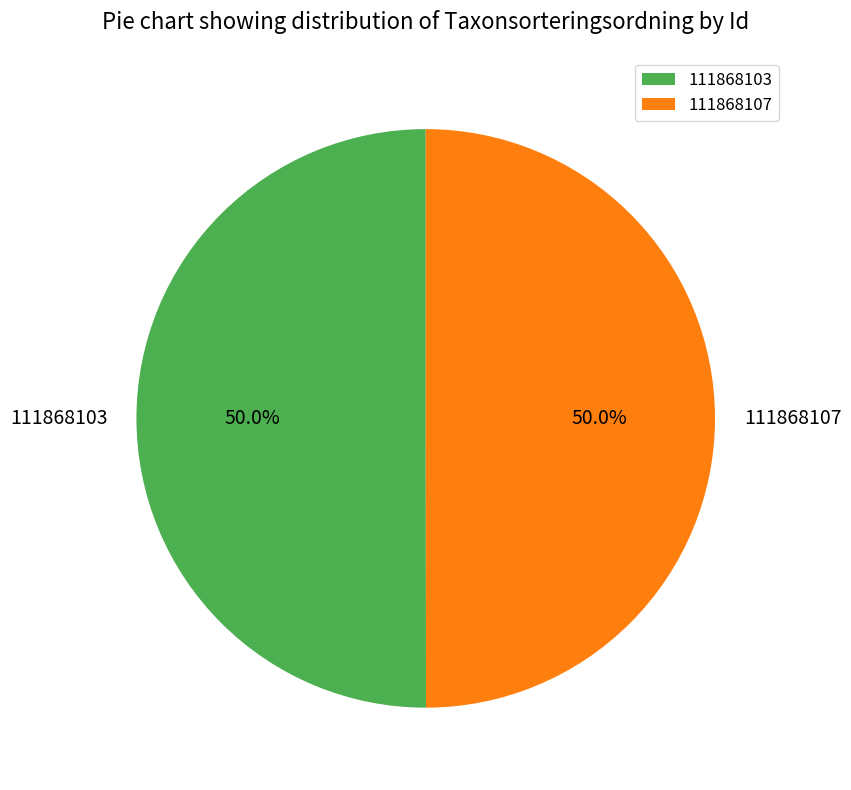

To the nearest percent, what is the average slice percentage?

50%